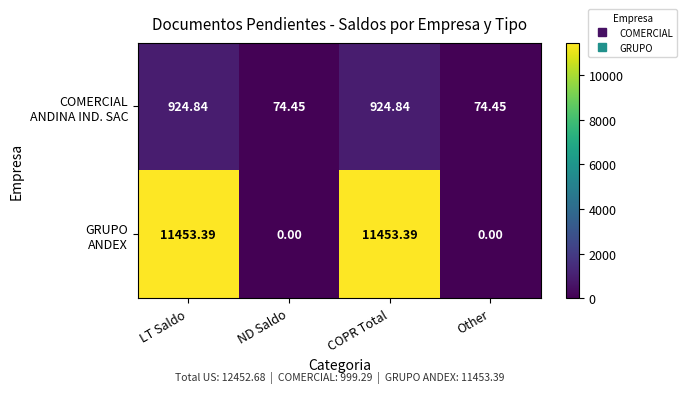

Which series has the largest total across all categories?

GRUPO ANDEX